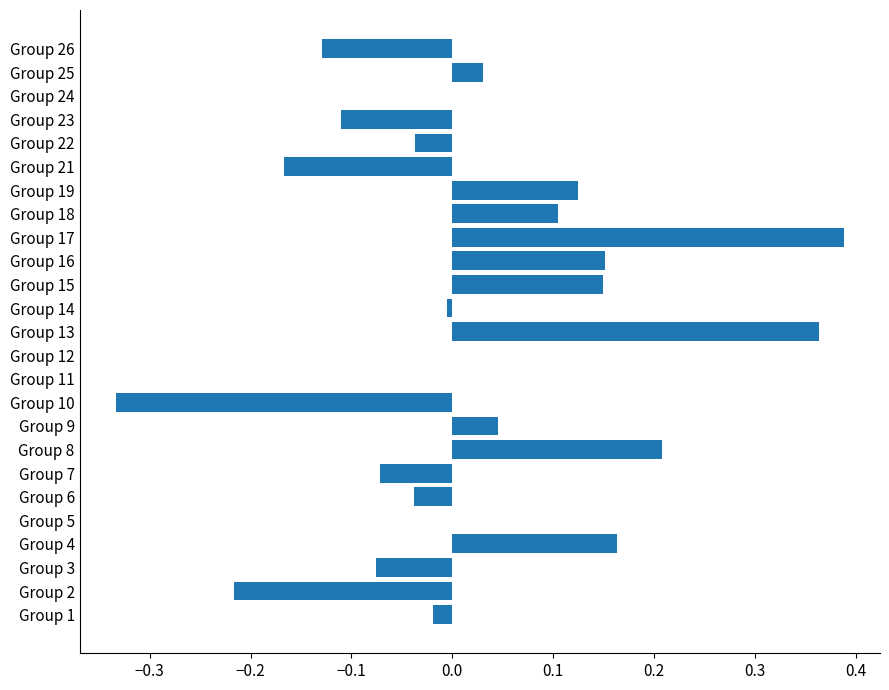

What is the sum of all values?

0.5